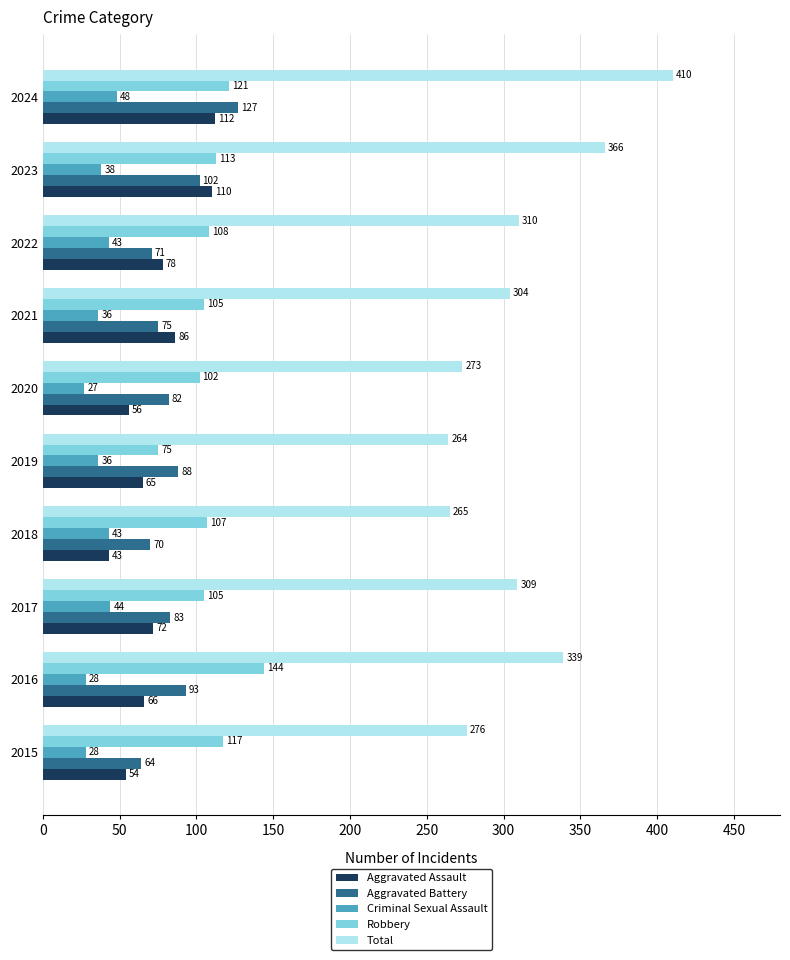

The value of Criminal Sexual Assault at 2017 is 10. True or false?

False